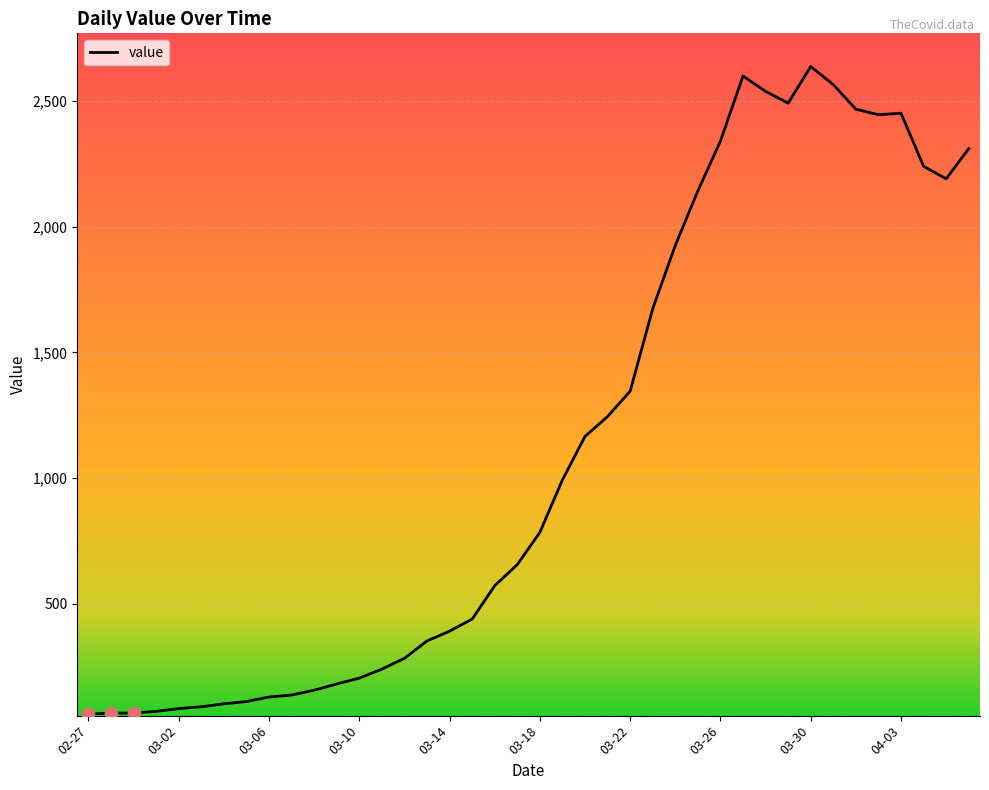

What is the difference between the maximum and minimum values?

2577